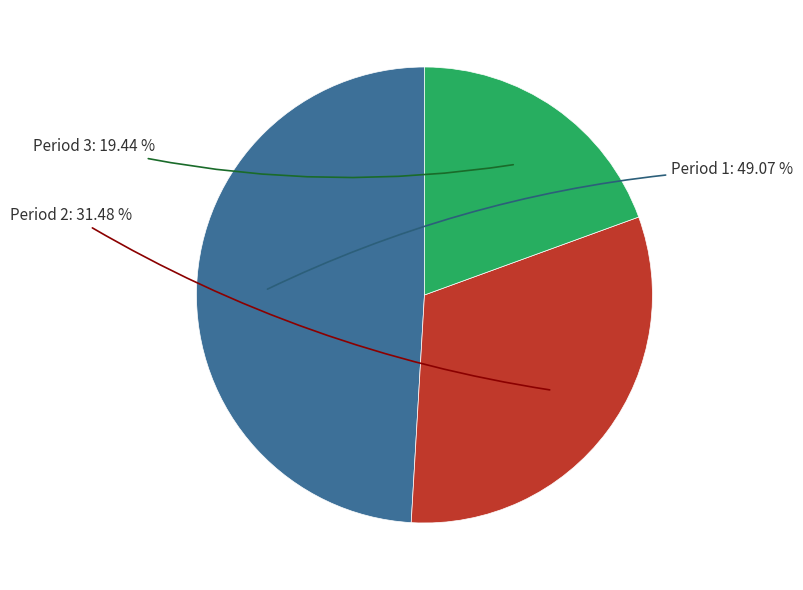

The Period 2 slice represents 39% of the pie. True or false?

False